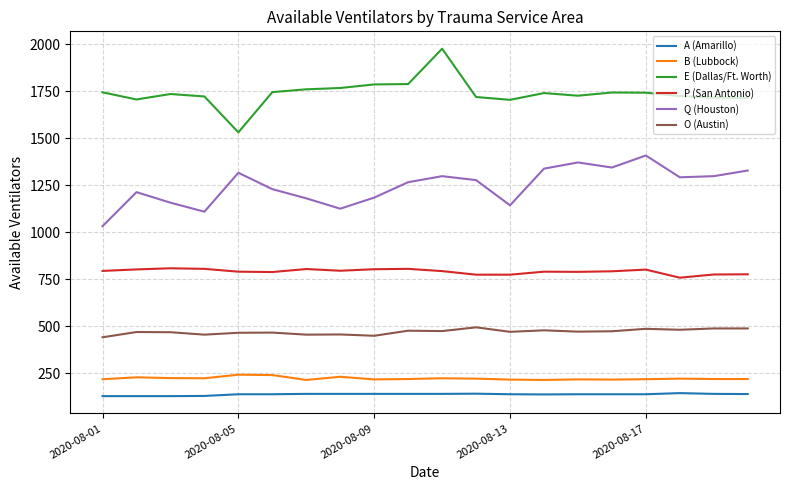

True or false: Q (Houston) and P (San Antonio) intersect in this chart.

False